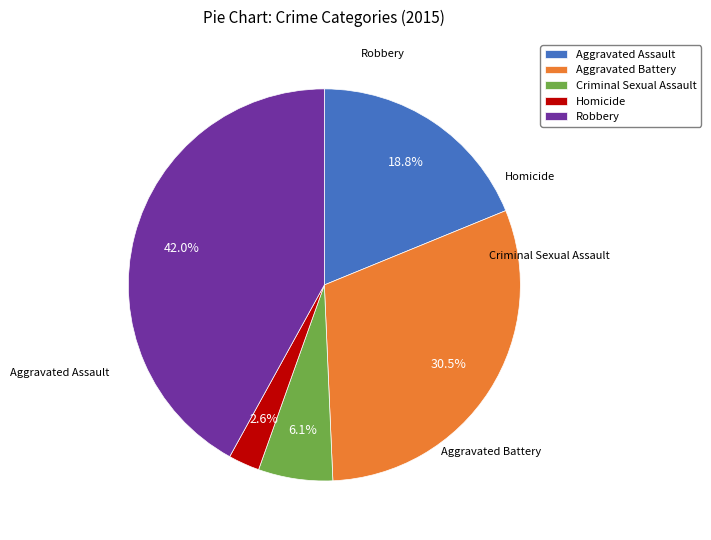

To the nearest percent, what is the difference between the largest and smallest slice percentages?

39%